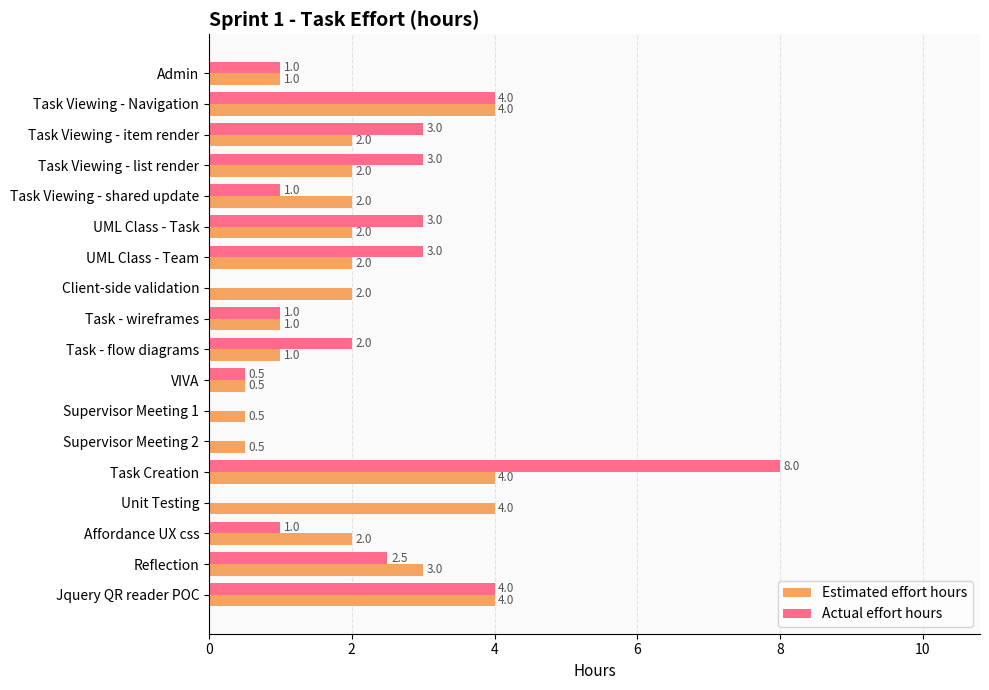

Which series has the largest total across all categories?

Estimated effort hours